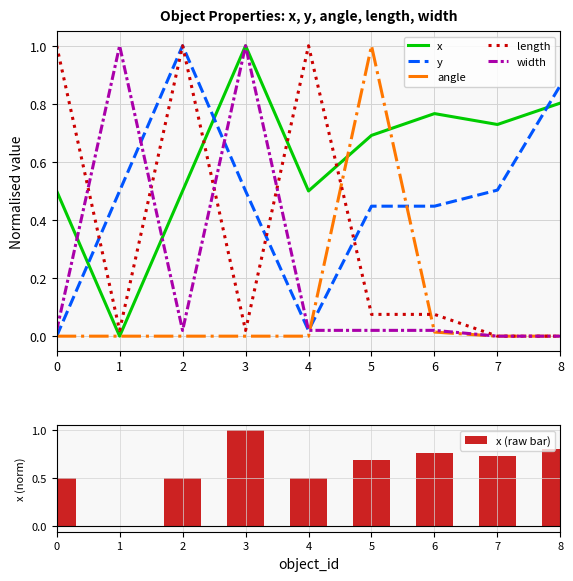

Reading left to right, list all the values displayed in this chart.

x: 0.5	0.0	0.5	1.0	0.5	0.7	0.8	0.7	0.8
y: 0.0	0.5	1.0	0.5	0.0	0.4	0.4	0.5	0.9
angle: 0.0	0.0	0.0	0.0	0.0	1.0	0.0	0.0	0.0
length: 1.0	0.0	1.0	0.0	1.0	0.1	0.1	0.0	0.0
width: 0.0	1.0	0.0	1.0	0.0	0.0	0.0	0.0	0.0
x (raw bar): 0.5	-0.0	0.5	1.0	0.5	0.7	0.8	0.7	0.8